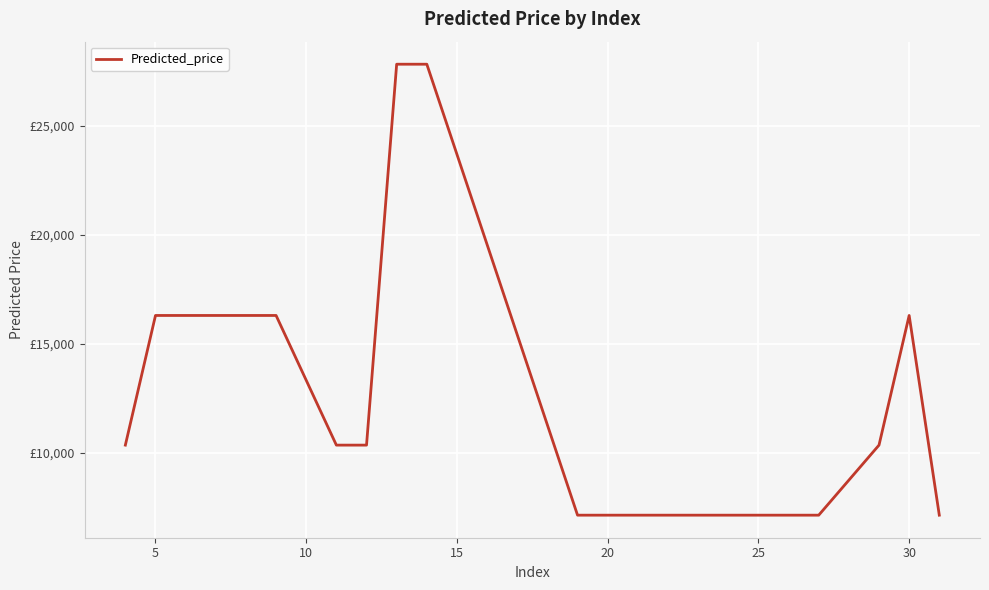

Reading left to right, transcribe all the data shown in this chart.

10356.6	16299.5	16299.5	16299.5	10356.6	10356.6	27815.6	27815.6	7145.8	7145.8	7145.8	7145.8	7145.8	7145.8	7145.8	7145.8	7145.8	10356.6	16299.5	7145.8